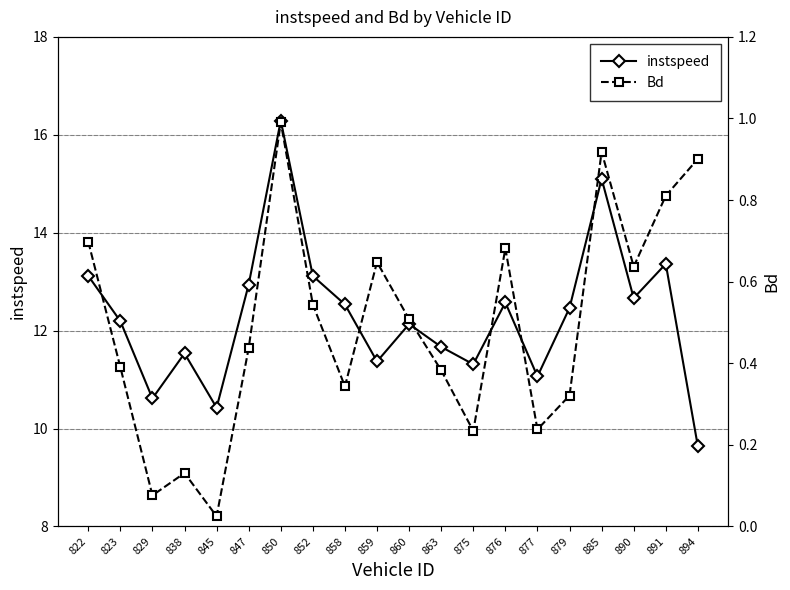

How many data points in instspeed are less than 12?

8